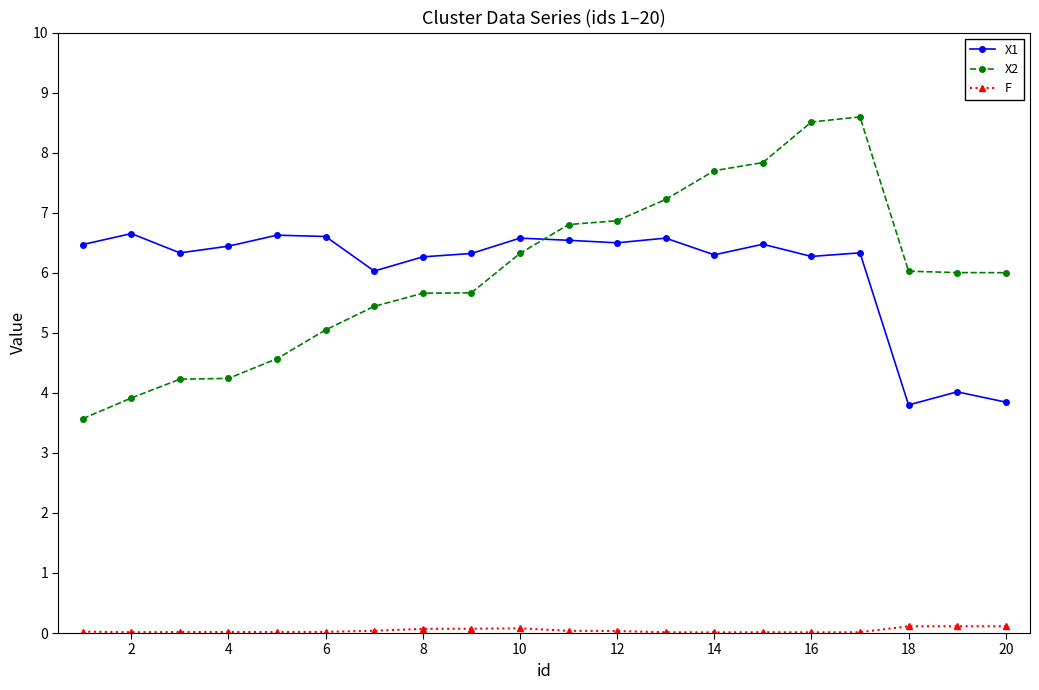

What are all the series names shown in the legend?

X1, X2, F